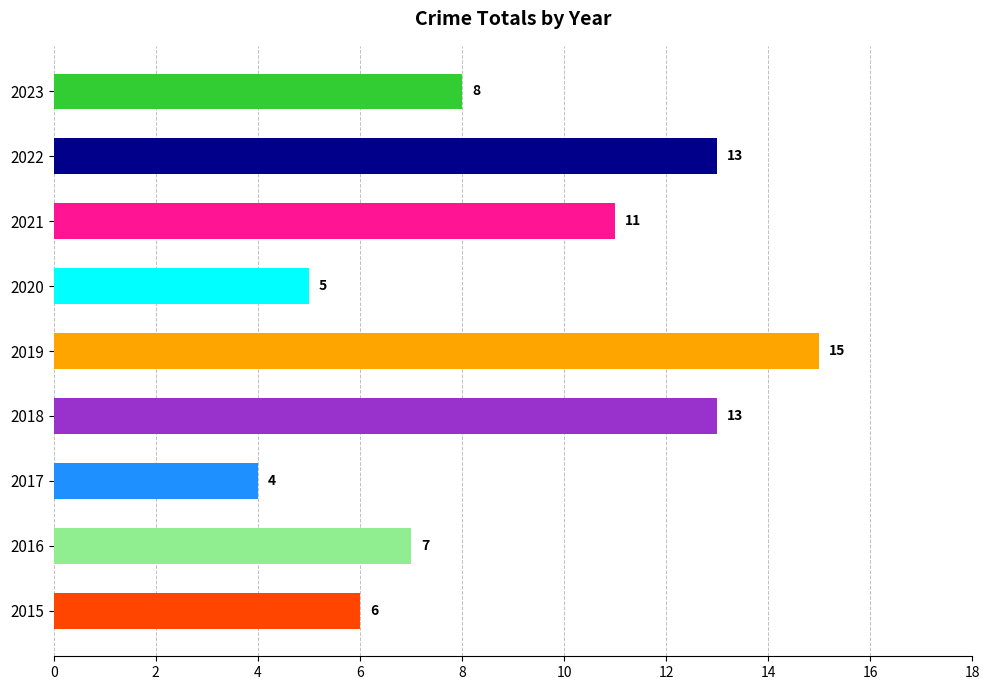

What value does the data have at 2023, to the nearest 10?

10